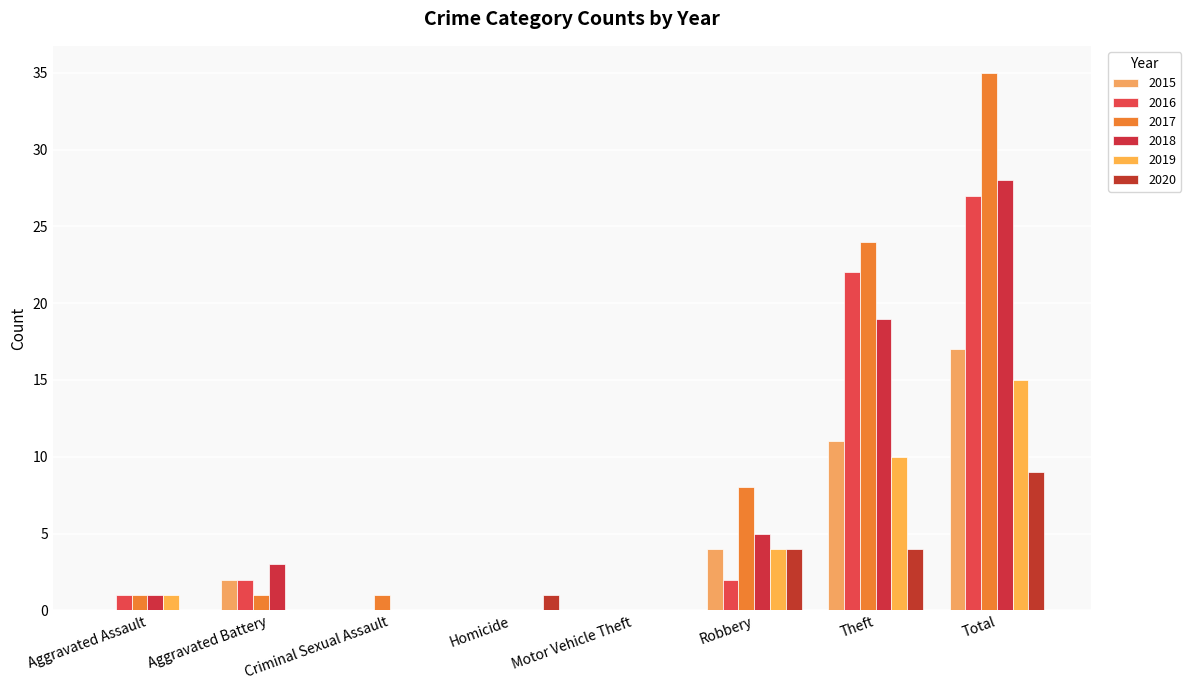

Reading left to right, what are all the values shown in this chart?

2015: 0	2	0	0	0	4	11	17
2016: 1	2	0	0	0	2	22	27
2017: 1	1	1	0	0	8	24	35
2018: 1	3	0	0	0	5	19	28
2019: 1	0	0	0	0	4	10	15
2020: 0	0	0	1	0	4	4	9